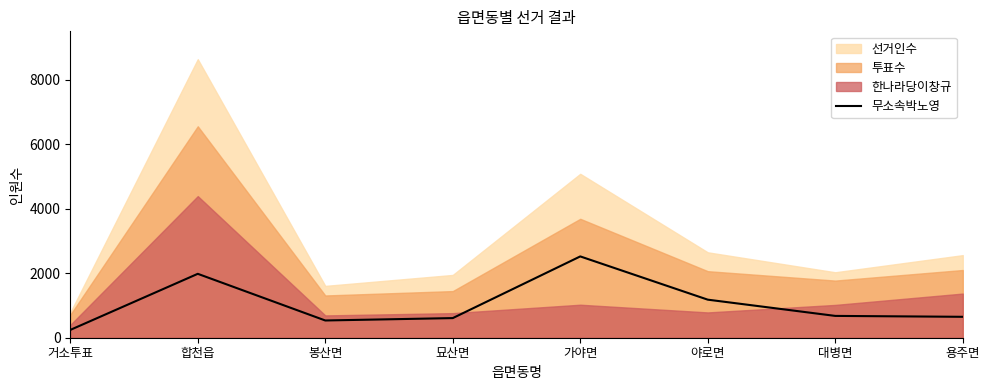

True or false: the data shows 1983 at 합천읍.

True